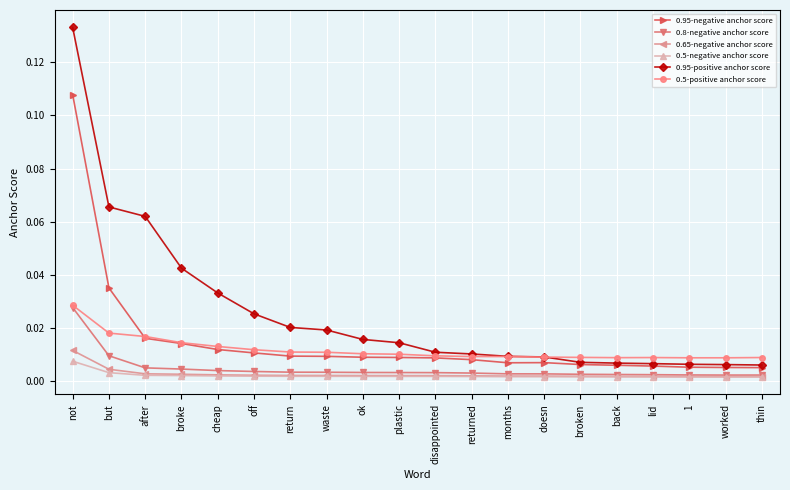

Which label corresponds to the largest value in the chart?

not